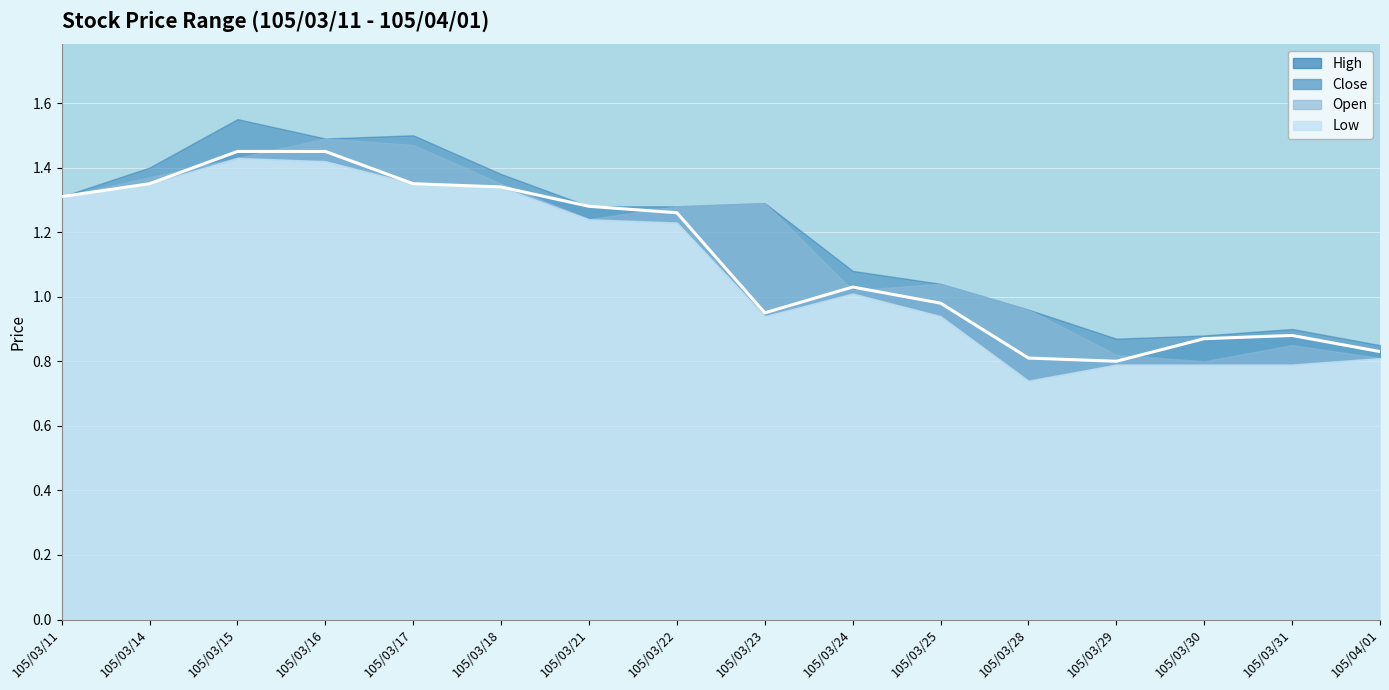

Does the chart display data point markers on the line(s)?

No